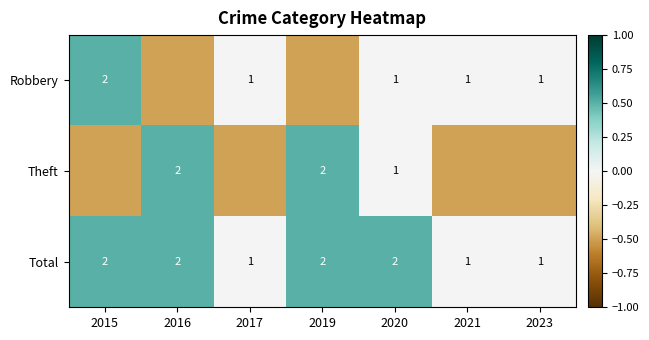

What is the sum of all Total values?

11.0